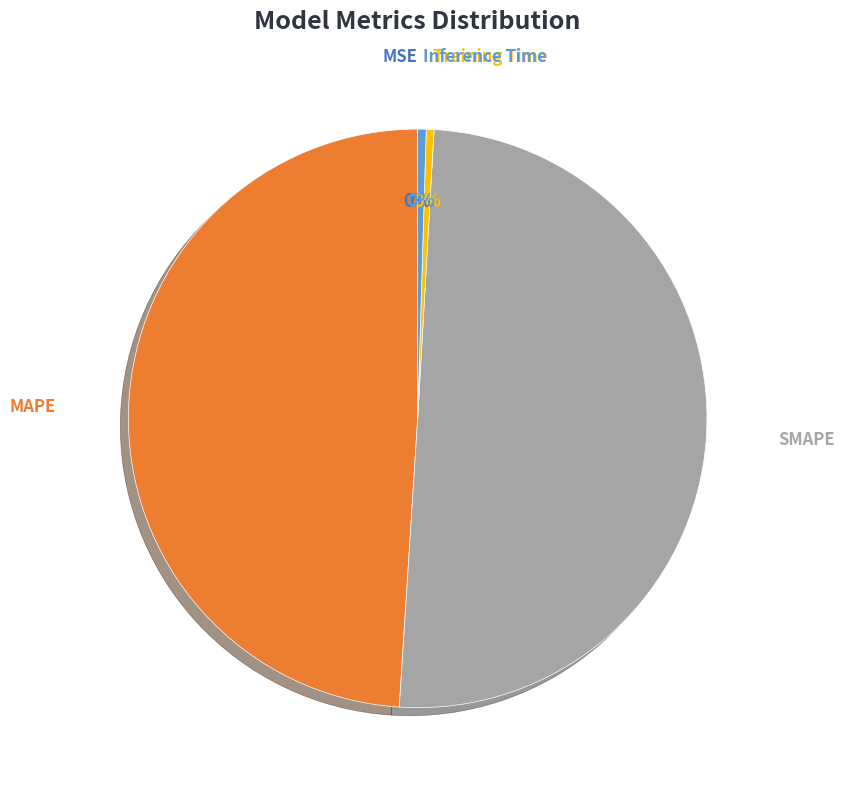

Is it true that SMAPE is 64% of the pie?

False